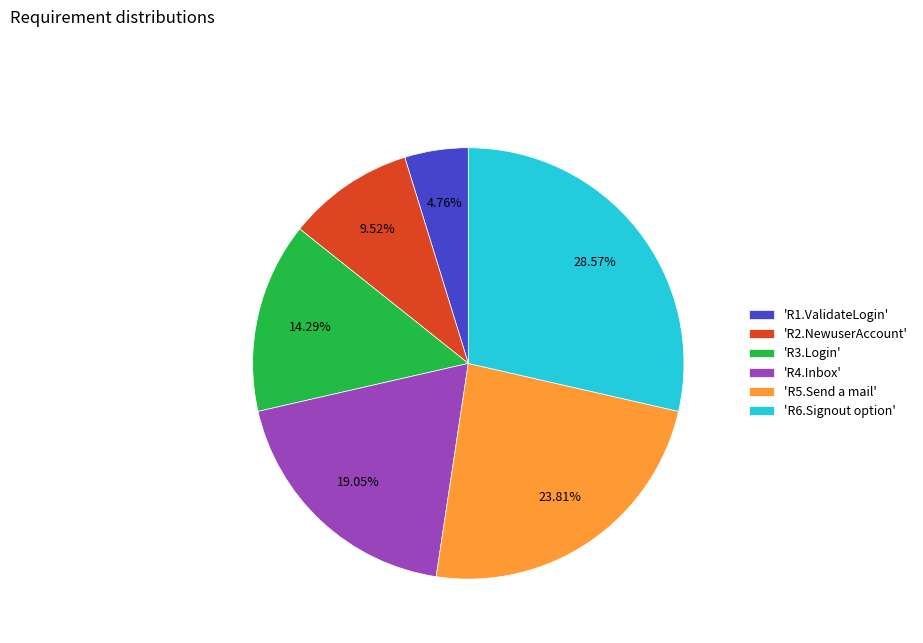

Is 'R3.Login' the majority of the pie?

No